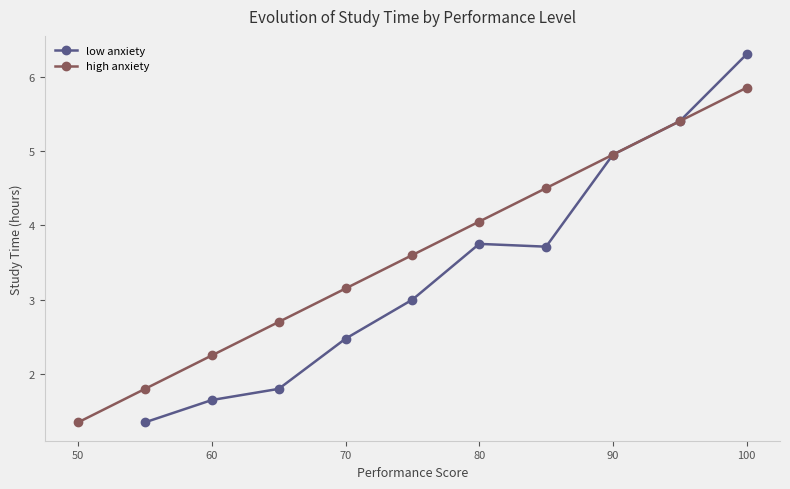

At which label does high anxiety first exceed 3?

70